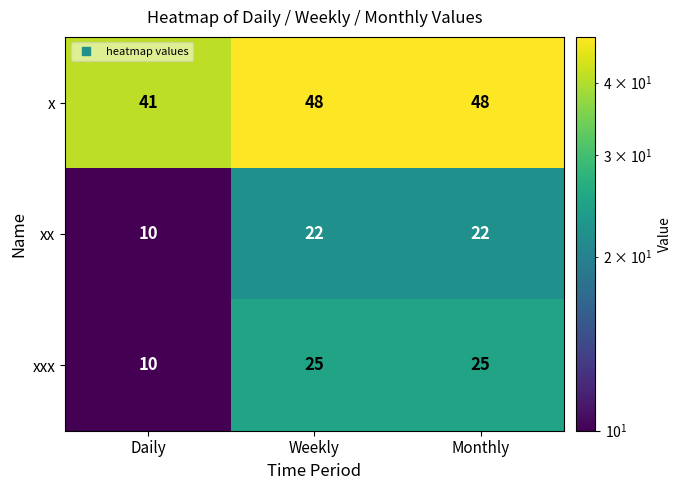

What is the total value across all series at Monthly?

95